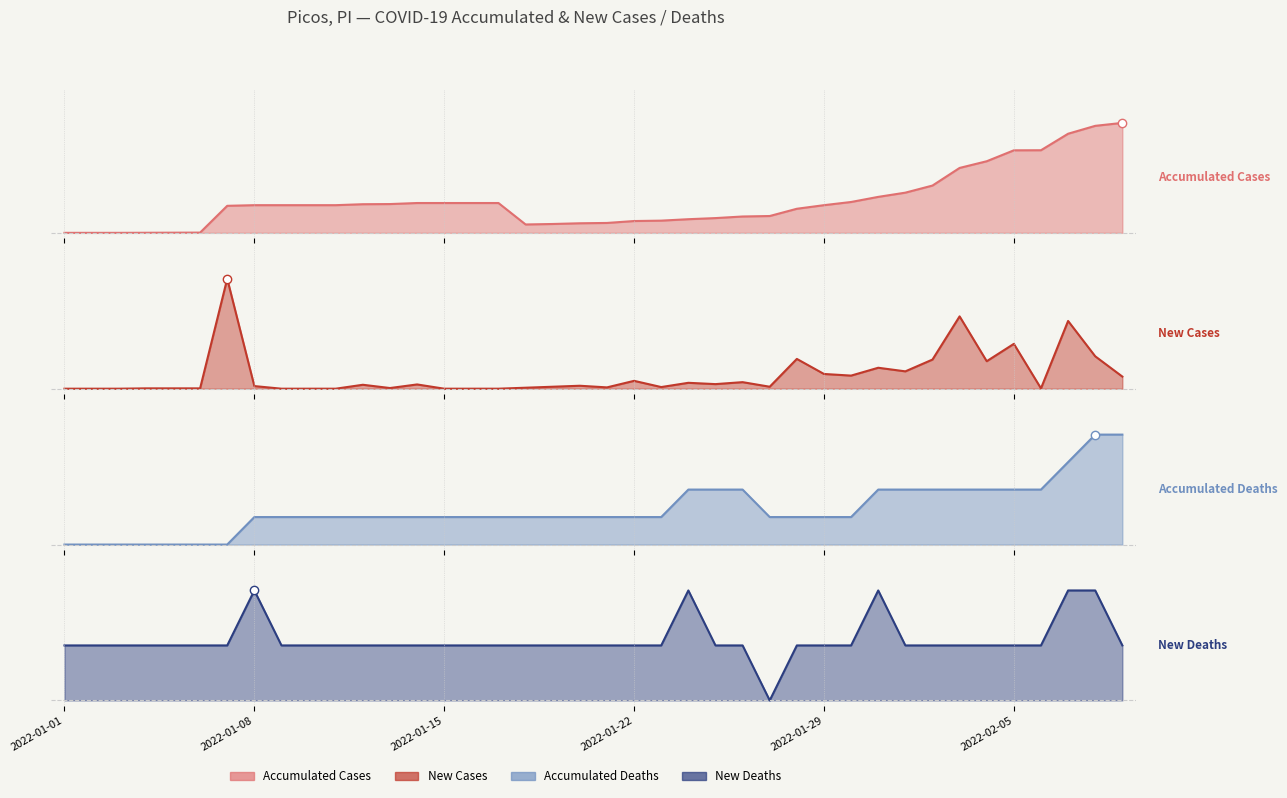

Reading right to left, list all the values displayed in this chart.

casosAcumulado: 2022-02-09=1.0	2022-02-08=1.0	2022-02-07=0.9	2022-02-06=0.8	2022-02-05=0.8	2022-02-04=0.7	2022-02-03=0.6	2022-02-02=0.4	2022-02-01=0.4	2022-01-31=0.3	2022-01-30=0.3	2022-01-29=0.3	2022-01-28=0.2	2022-01-27=0.2	2022-01-26=0.1	2022-01-25=0.1	2022-01-24=0.1	2022-01-23=0.1	2022-01-22=0.1	2022-01-21=0.1	2022-01-20=0.1	2022-01-19=0.1	2022-01-18=0.1	2022-01-17=0.3	2022-01-16=0.3	2022-01-15=0.3	2022-01-14=0.3	2022-01-13=0.3	2022-01-12=0.3	2022-01-11=0.3	2022-01-10=0.3	2022-01-09=0.3	2022-01-08=0.3	2022-01-07=0.2	2022-01-06=0.0	2022-01-05=0.0	2022-01-04=0.0	2022-01-03=0.0	2022-01-02=0.0	2022-01-01=0.0
casosNovos: 2022-02-09=0.1	2022-02-08=0.3	2022-02-07=0.6	2022-02-06=0.0	2022-02-05=0.4	2022-02-04=0.2	2022-02-03=0.7	2022-02-02=0.3	2022-02-01=0.2	2022-01-31=0.2	2022-01-30=0.1	2022-01-29=0.1	2022-01-28=0.3	2022-01-27=0.0	2022-01-26=0.1	2022-01-25=0.0	2022-01-24=0.1	2022-01-23=0.0	2022-01-22=0.1	2022-01-21=0.0	2022-01-20=0.0	2022-01-19=0.0	2022-01-18=0.0	2022-01-17=0.0	2022-01-16=0.0	2022-01-15=0.0	2022-01-14=0.0	2022-01-13=0.0	2022-01-12=0.0	2022-01-11=0.0	2022-01-10=0.0	2022-01-09=0.0	2022-01-08=0.0	2022-01-07=1.0	2022-01-06=0.0	2022-01-05=0.0	2022-01-04=0.0	2022-01-03=0.0	2022-01-02=0.0	2022-01-01=0.0
obitosAcumulado: 2022-02-09=1.0	2022-02-08=1.0	2022-02-07=0.8	2022-02-06=0.5	2022-02-05=0.5	2022-02-04=0.5	2022-02-03=0.5	2022-02-02=0.5	2022-02-01=0.5	2022-01-31=0.5	2022-01-30=0.2	2022-01-29=0.2	2022-01-28=0.2	2022-01-27=0.2	2022-01-26=0.5	2022-01-25=0.5	2022-01-24=0.5	2022-01-23=0.2	2022-01-22=0.2	2022-01-21=0.2	2022-01-20=0.2	2022-01-19=0.2	2022-01-18=0.2	2022-01-17=0.2	2022-01-16=0.2	2022-01-15=0.2	2022-01-14=0.2	2022-01-13=0.2	2022-01-12=0.2	2022-01-11=0.2	2022-01-10=0.2	2022-01-09=0.2	2022-01-08=0.2	2022-01-07=0.0	2022-01-06=0.0	2022-01-05=0.0	2022-01-04=0.0	2022-01-03=0.0	2022-01-02=0.0	2022-01-01=0.0
obitosNovos: 2022-02-09=0.5	2022-02-08=1.0	2022-02-07=1.0	2022-02-06=0.5	2022-02-05=0.5	2022-02-04=0.5	2022-02-03=0.5	2022-02-02=0.5	2022-02-01=0.5	2022-01-31=1.0	2022-01-30=0.5	2022-01-29=0.5	2022-01-28=0.5	2022-01-27=0.0	2022-01-26=0.5	2022-01-25=0.5	2022-01-24=1.0	2022-01-23=0.5	2022-01-22=0.5	2022-01-21=0.5	2022-01-20=0.5	2022-01-19=0.5	2022-01-18=0.5	2022-01-17=0.5	2022-01-16=0.5	2022-01-15=0.5	2022-01-14=0.5	2022-01-13=0.5	2022-01-12=0.5	2022-01-11=0.5	2022-01-10=0.5	2022-01-09=0.5	2022-01-08=1.0	2022-01-07=0.5	2022-01-06=0.5	2022-01-05=0.5	2022-01-04=0.5	2022-01-03=0.5	2022-01-02=0.5	2022-01-01=0.5